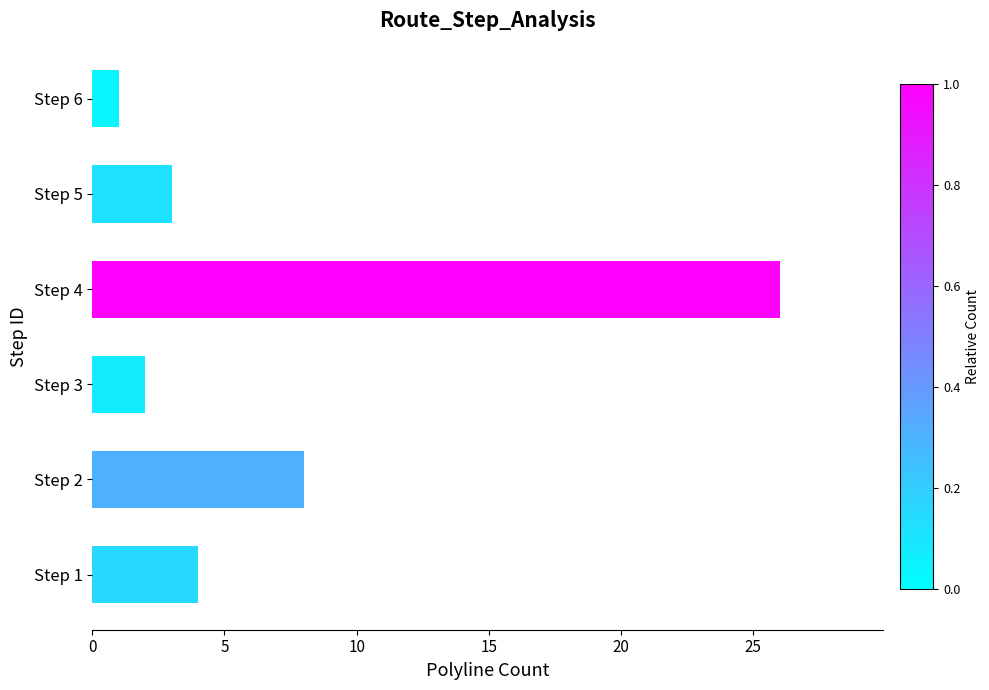

Which label corresponds to the largest value in the chart?

Step 4